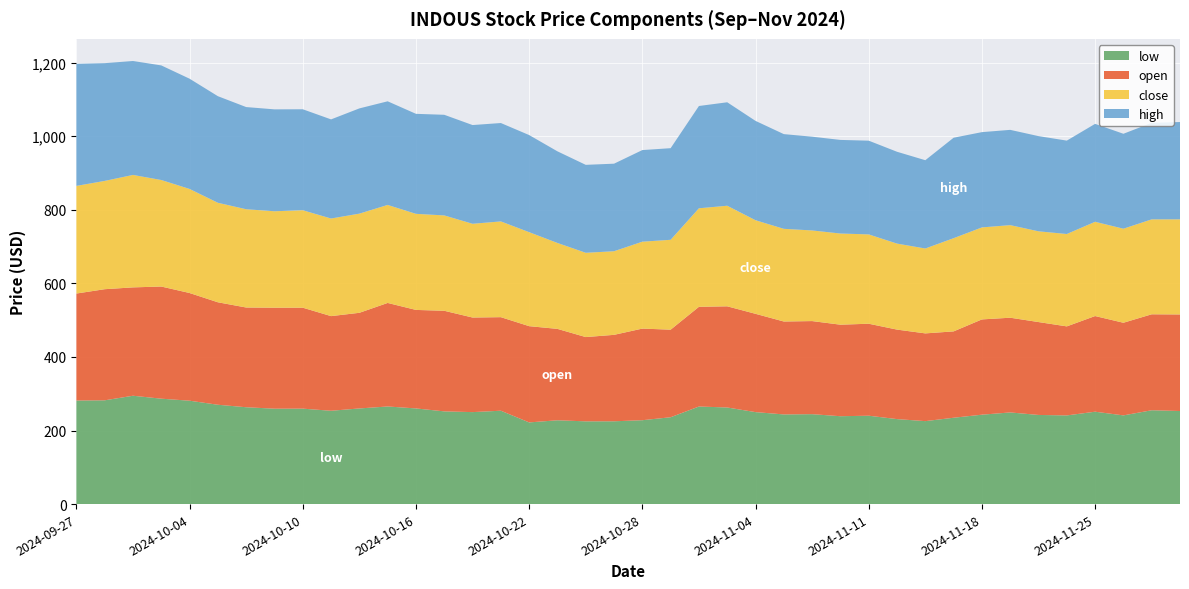

Reading left to right, transcribe all the data shown in this chart.

low: 2024-09-27=281.5	2024-09-30=282.0	2024-10-01=294.5	2024-10-03=286.5	2024-10-04=281.0	2024-10-07=270.0	2024-10-08=263.2	2024-10-09=259.3	2024-10-10=259.4	2024-10-11=253.6	2024-10-14=260.0	2024-10-15=265.3	2024-10-16=260.0	2024-10-17=252.0	2024-10-18=250.0	2024-10-21=253.8	2024-10-22=222.0	2024-10-23=227.8	2024-10-24=224.9	2024-10-25=225.1	2024-10-28=228.0	2024-10-29=236.1	2024-10-31=265.2	2024-11-01=262.5	2024-11-04=250.0	2024-11-06=243.7	2024-11-07=244.4	2024-11-08=238.9	2024-11-11=240.2	2024-11-12=231.0	2024-11-13=225.5	2024-11-14=234.7	2024-11-18=243.0	2024-11-19=249.1	2024-11-21=242.3	2024-11-22=241.0	2024-11-25=251.1	2024-11-26=241.1	2024-11-27=255.1	2024-11-28=253.0
open: 2024-09-27=290.8	2024-09-30=302.0	2024-10-01=294.5	2024-10-03=304.8	2024-10-04=292.7	2024-10-07=278.5	2024-10-08=271.0	2024-10-09=274.5	2024-10-10=274.4	2024-10-11=257.2	2024-10-14=260.0	2024-10-15=281.4	2024-10-16=267.8	2024-10-17=273.4	2024-10-18=257.0	2024-10-21=254.2	2024-10-22=261.6	2024-10-23=248.4	2024-10-24=229.1	2024-10-25=234.9	2024-10-28=249.0	2024-10-29=238.0	2024-10-31=271.0	2024-11-01=275.0	2024-11-04=267.1	2024-11-06=252.6	2024-11-07=253.0	2024-11-08=248.8	2024-11-11=250.0	2024-11-12=243.2	2024-11-13=238.4	2024-11-14=234.7	2024-11-18=259.0	2024-11-19=257.5	2024-11-21=252.4	2024-11-22=242.0	2024-11-25=260.0	2024-11-26=251.8	2024-11-27=260.8	2024-11-28=262.5
close: 2024-09-27=292.6	2024-09-30=294.4	2024-10-01=305.6	2024-10-03=289.5	2024-10-04=282.9	2024-10-07=270.5	2024-10-08=267.1	2024-10-09=262.1	2024-10-10=264.9	2024-10-11=265.3	2024-10-14=269.5	2024-10-15=266.4	2024-10-16=261.1	2024-10-17=259.2	2024-10-18=254.9	2024-10-21=260.2	2024-10-22=255.4	2024-10-23=233.6	2024-10-24=229.1	2024-10-25=227.2	2024-10-28=236.2	2024-10-29=244.3	2024-10-31=267.8	2024-11-01=273.4	2024-11-04=254.4	2024-11-06=251.9	2024-11-07=246.4	2024-11-08=247.8	2024-11-11=242.8	2024-11-12=233.8	2024-11-13=230.8	2024-11-14=253.4	2024-11-18=250.1	2024-11-19=251.6	2024-11-21=246.6	2024-11-22=251.1	2024-11-25=256.2	2024-11-26=255.6	2024-11-27=258.0	2024-11-28=258.5
high: 2024-09-27=331.8	2024-09-30=320.0	2024-10-01=309.6	2024-10-03=311.5	2024-10-04=299.6	2024-10-07=289.7	2024-10-08=277.7	2024-10-09=277.0	2024-10-10=274.4	2024-10-11=269.4	2024-10-14=286.0	2024-10-15=281.6	2024-10-16=271.8	2024-10-17=273.5	2024-10-18=268.3	2024-10-21=267.4	2024-10-22=264.0	2024-10-23=249.0	2024-10-24=239.0	2024-10-25=237.9	2024-10-28=249.0	2024-10-29=249.0	2024-10-31=278.0	2024-11-01=281.2	2024-11-04=270.0	2024-11-06=257.4	2024-11-07=254.8	2024-11-08=254.4	2024-11-11=254.8	2024-11-12=249.6	2024-11-13=239.9	2024-11-14=273.0	2024-11-18=259.0	2024-11-19=259.0	2024-11-21=258.7	2024-11-22=253.8	2024-11-25=266.1	2024-11-26=258.0	2024-11-27=262.4	2024-11-28=264.4